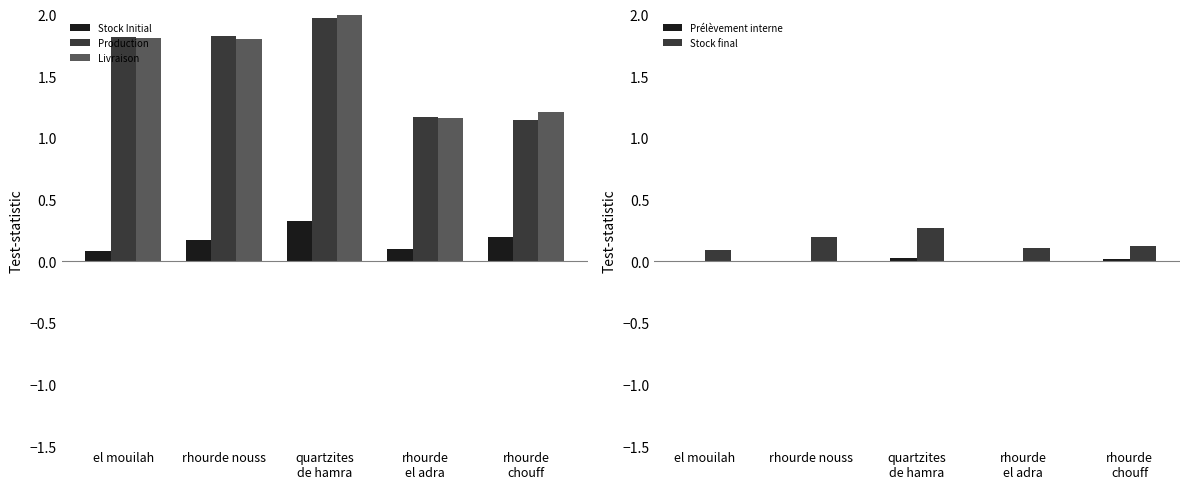

The value of Production at rhourde
el adra is 1.2. True or false?

True